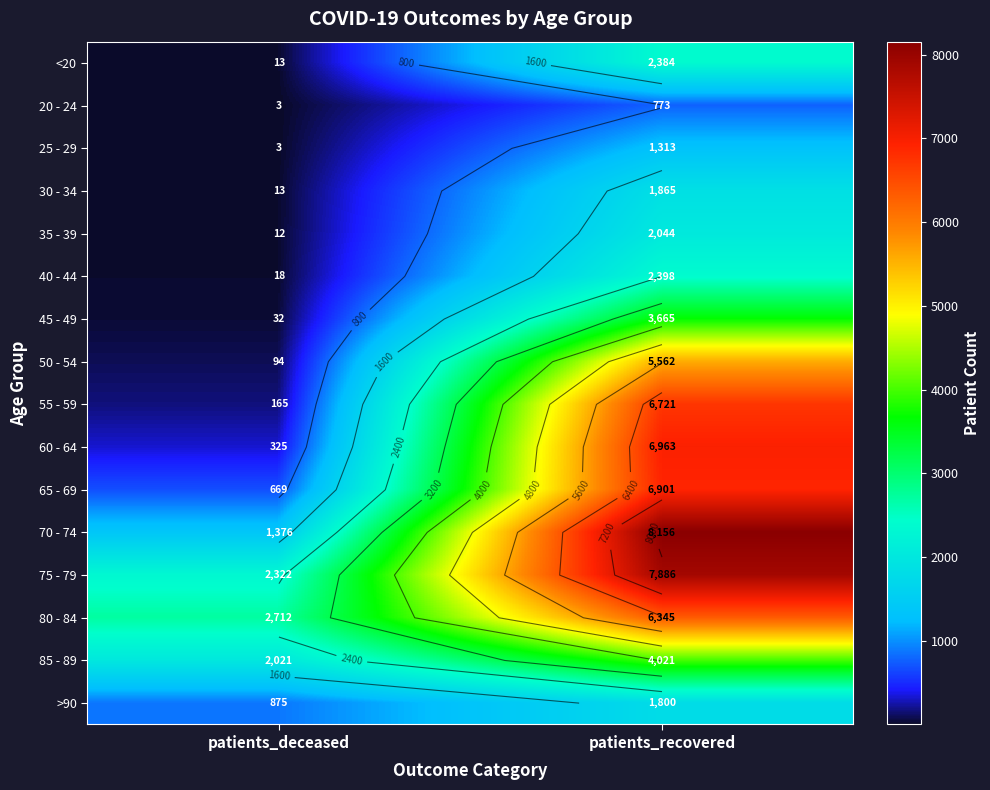

The value of 65 - 69 at patients_recovered is 3248. True or false?

False